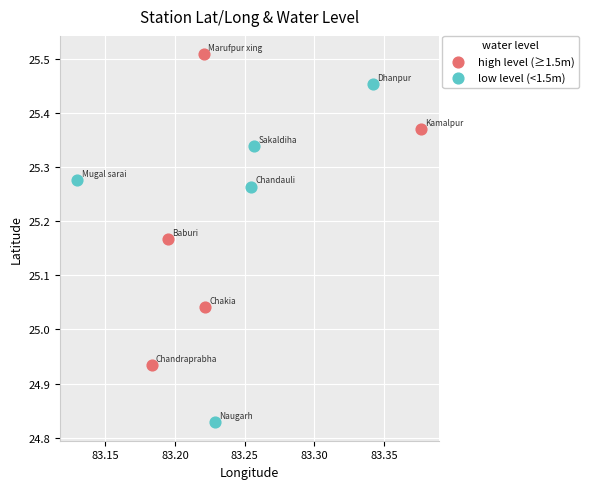

Which series contains the lowest Y value?

low level (<1.5m)